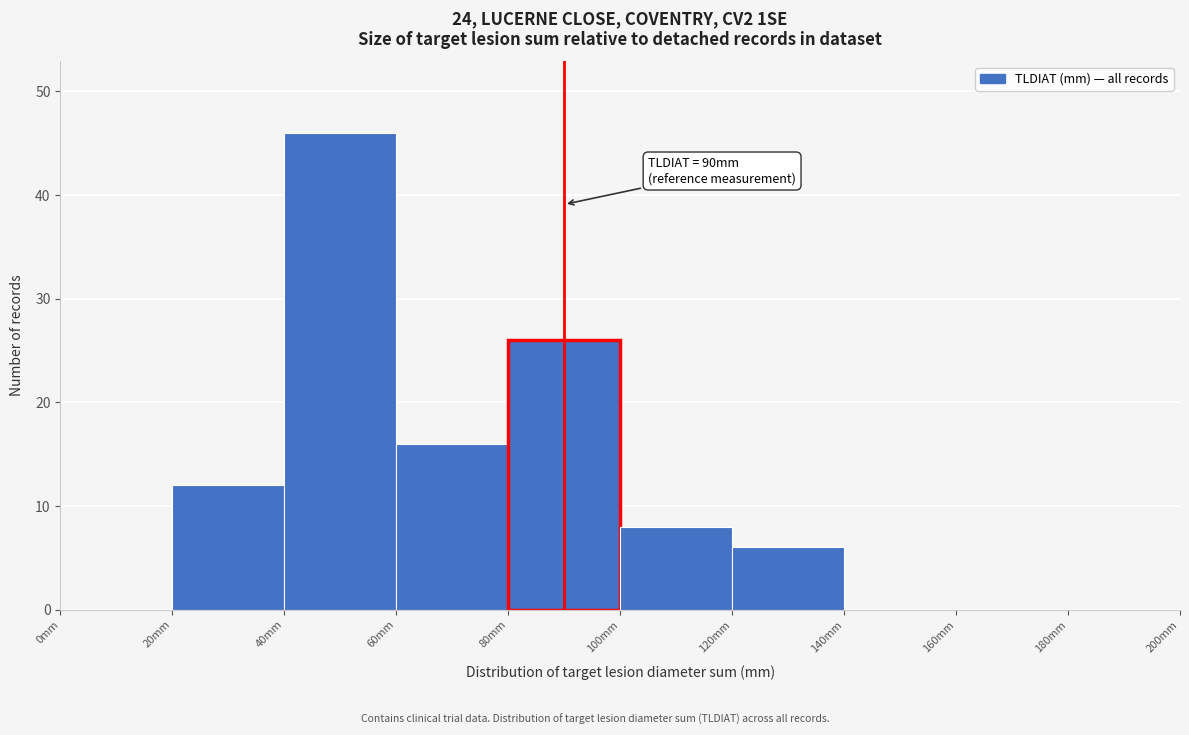

Which range on the x-axis has the tallest bar?

40 to 60